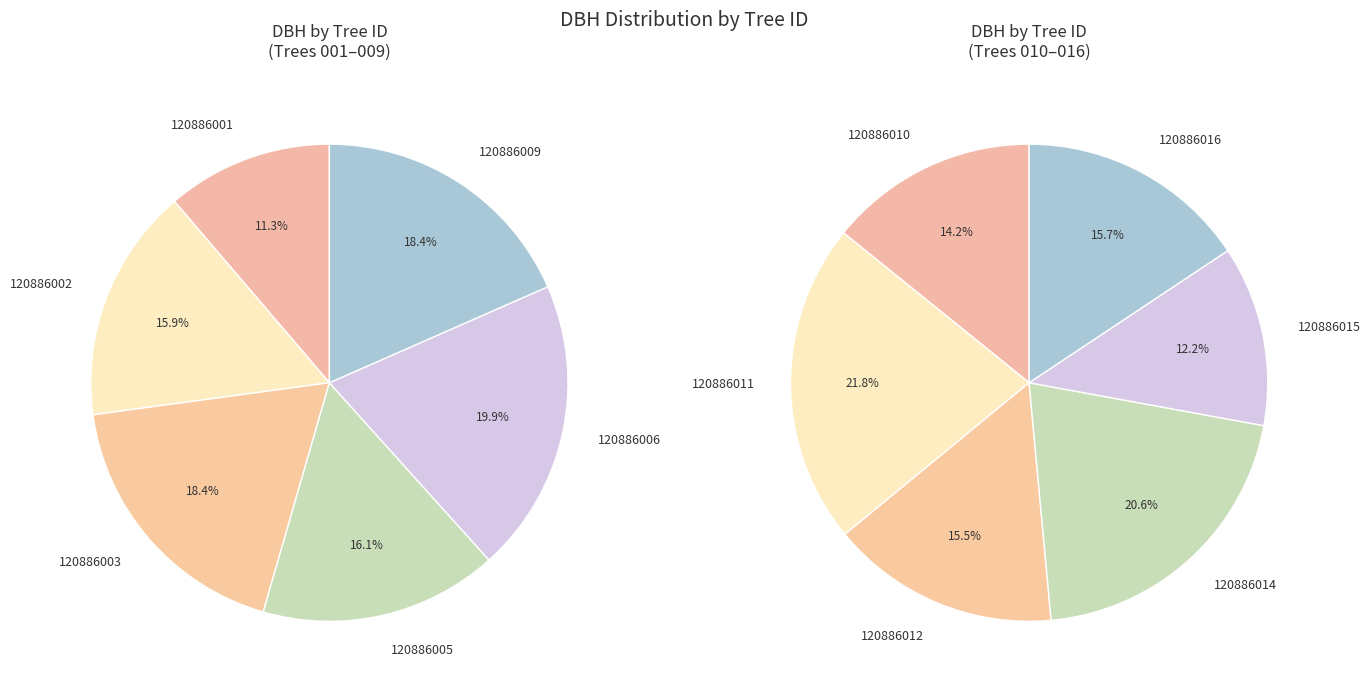

Is there a majority slice in this chart?

No